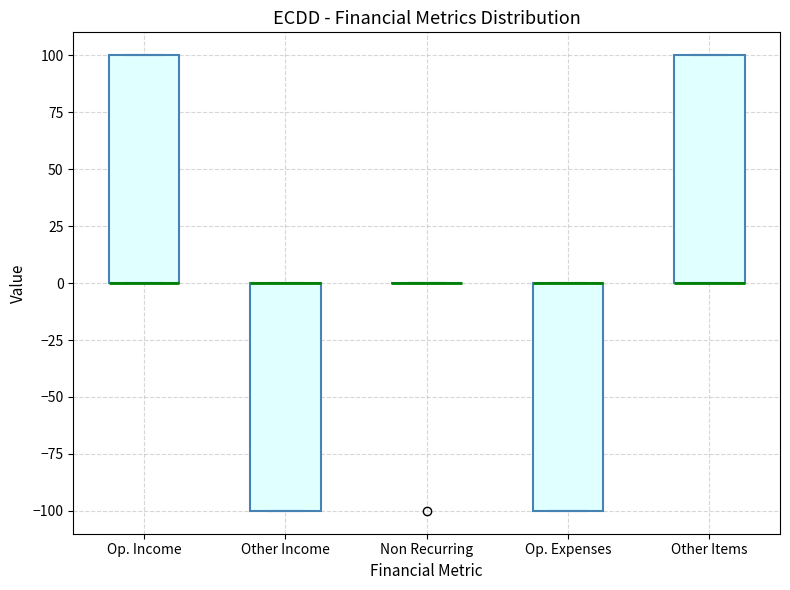

Reading left to right, transcribe this box plot: for each box, give where its median line is, the range the box spans, and where its two whiskers end, as read against the y-axis. The values are not printed on the chart, so give them approximately, as read against the axis.

Op. Income: median 0 (drawn on the box's lower edge), box 0 to 100, whiskers 0 to 100
Other Income: median 0 (drawn on the box's upper edge), box -100 to 0, whiskers -100 to 0
Non Recurring: box collapsed to a line at 0, whiskers 0 to 0
Op. Expenses: median 0 (drawn on the box's upper edge), box -100 to 0, whiskers -100 to 0
Other Items: median 0 (drawn on the box's lower edge), box 0 to 100, whiskers 0 to 100